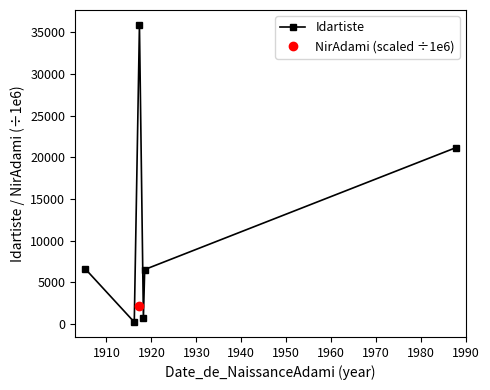

True or false: Idartiste has more than 0 interior local peaks.

True